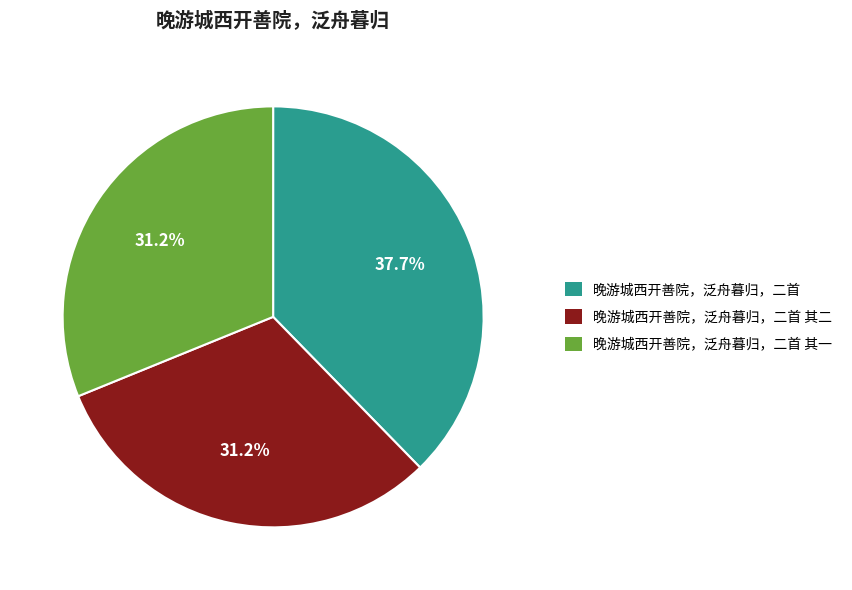

What percentage do 晚游城西开善院，泛舟暮归，二首 其二 and 晚游城西开善院，泛舟暮归，二首 together represent?

68.8%